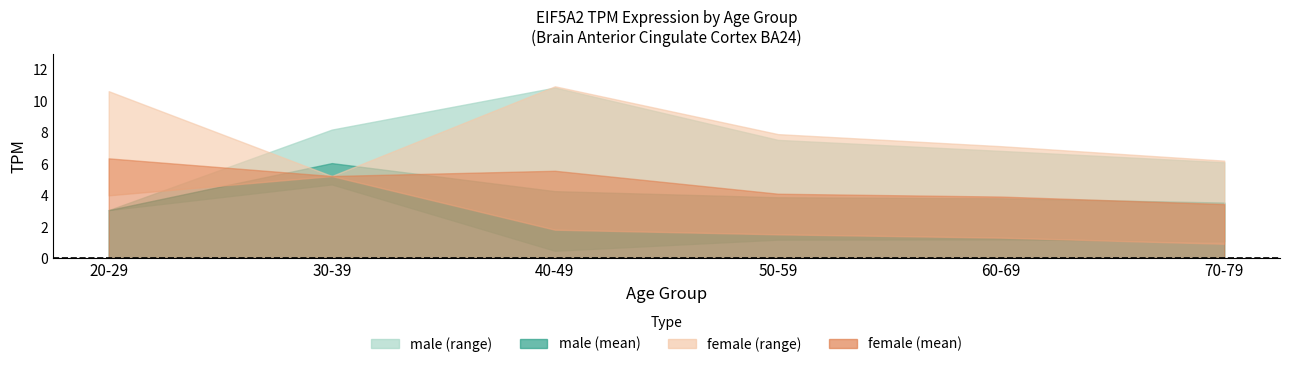

Reading left to right, extract all data points from this chart.

male_mean: 20-29=3.1	30-39=6.0	40-49=4.3	50-59=3.9	60-69=3.8	70-79=3.5
male_upper: 20-29=3.1	30-39=8.2	40-49=10.8	50-59=7.5	60-69=6.8	70-79=6.1
male_lower: 20-29=3.1	30-39=4.7	40-49=0.5	50-59=1.2	60-69=1.2	70-79=1.1
female_mean: 20-29=6.3	30-39=5.2	40-49=5.6	50-59=4.1	60-69=3.9	70-79=3.4
female_upper: 20-29=10.6	30-39=5.2	40-49=10.9	50-59=7.9	60-69=7.1	70-79=6.2
female_lower: 20-29=4.0	30-39=5.2	40-49=1.8	50-59=1.5	60-69=1.3	70-79=0.9